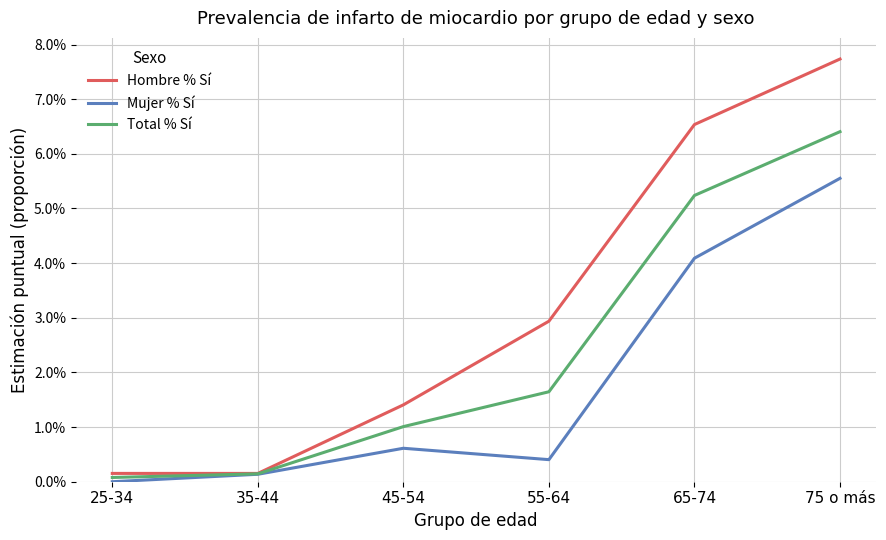

Is this an area chart (filled region under the line)?

No